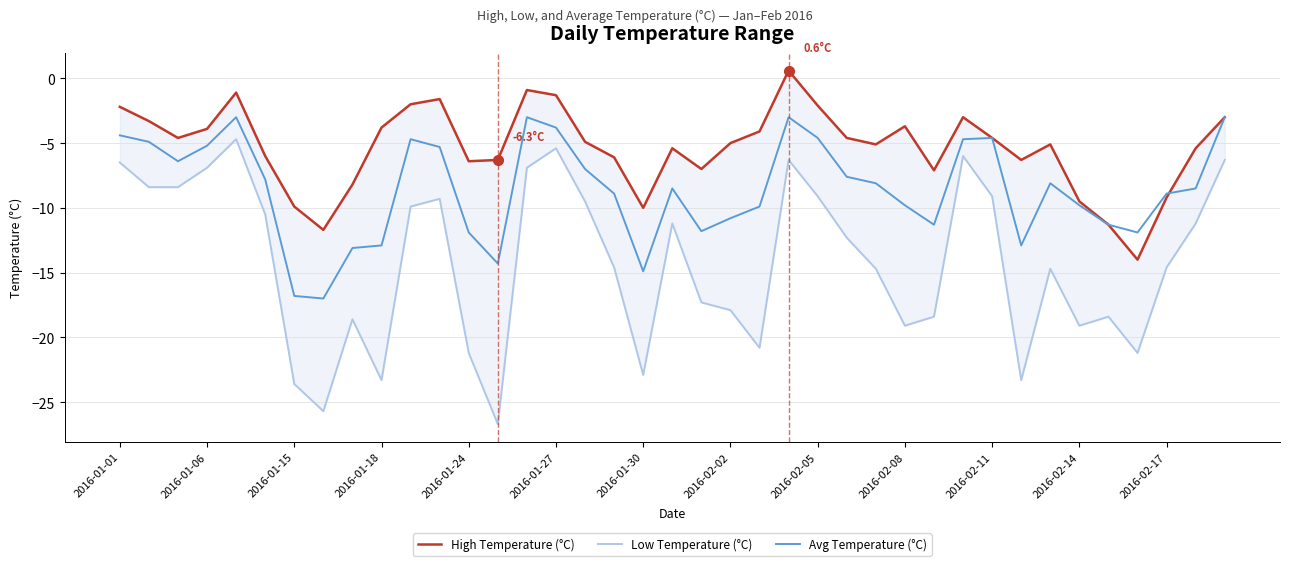

What is the sum of the Low Temperature (°C) values at 29 and 22?

-26.8